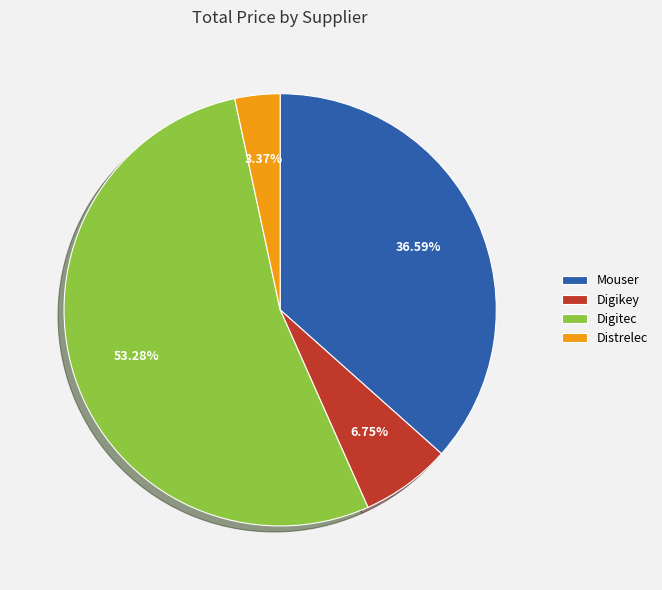

To the nearest percent, what is the average slice percentage?

25%